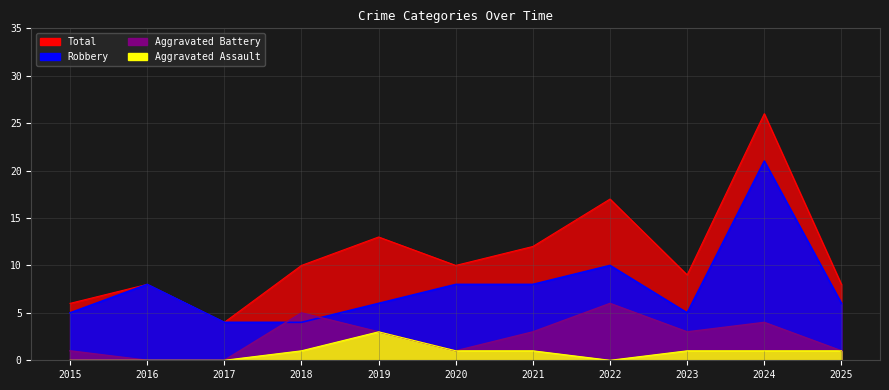

In Aggravated Battery, how many points are lower than both neighbors (excluding endpoints)?

2